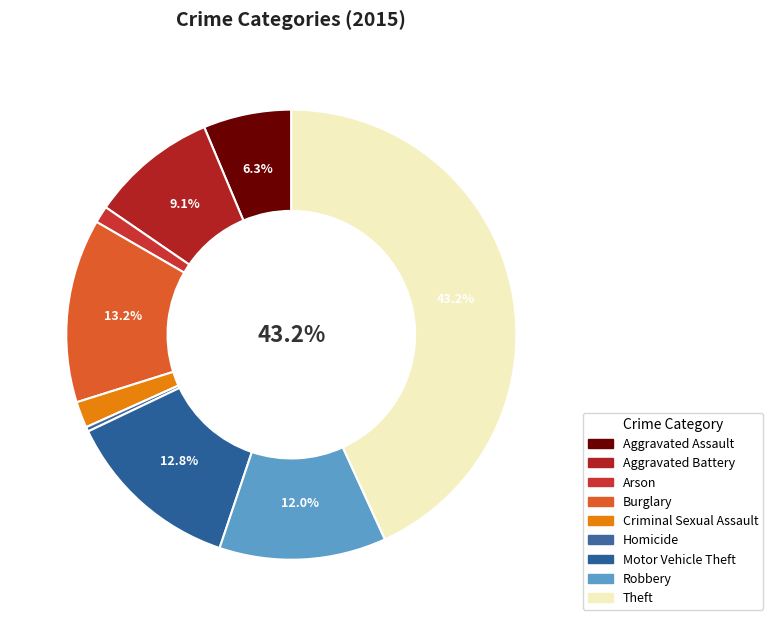

To the nearest percent, what is the difference between the largest and smallest slice percentages?

43%